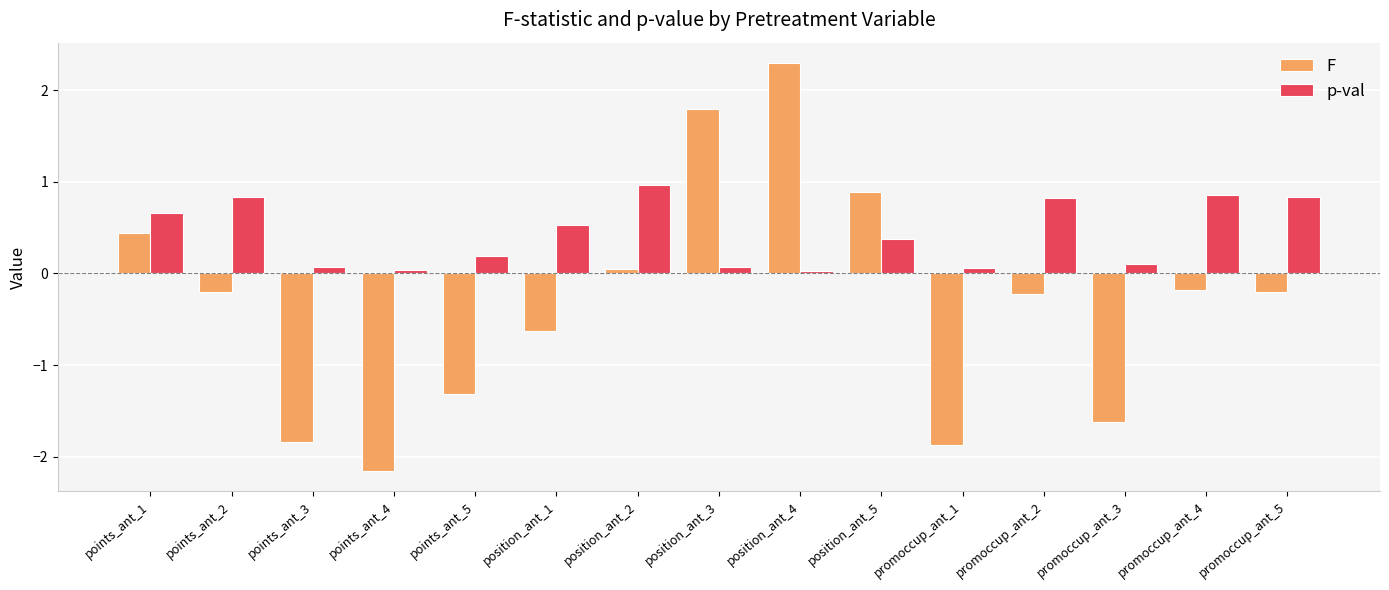

What is the lowest value of the F series?

-2.2